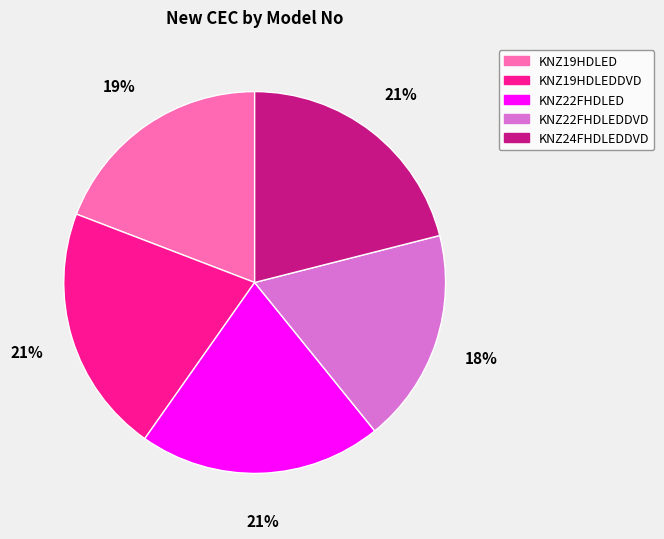

Is there any slice that represents more than half of the pie?

No